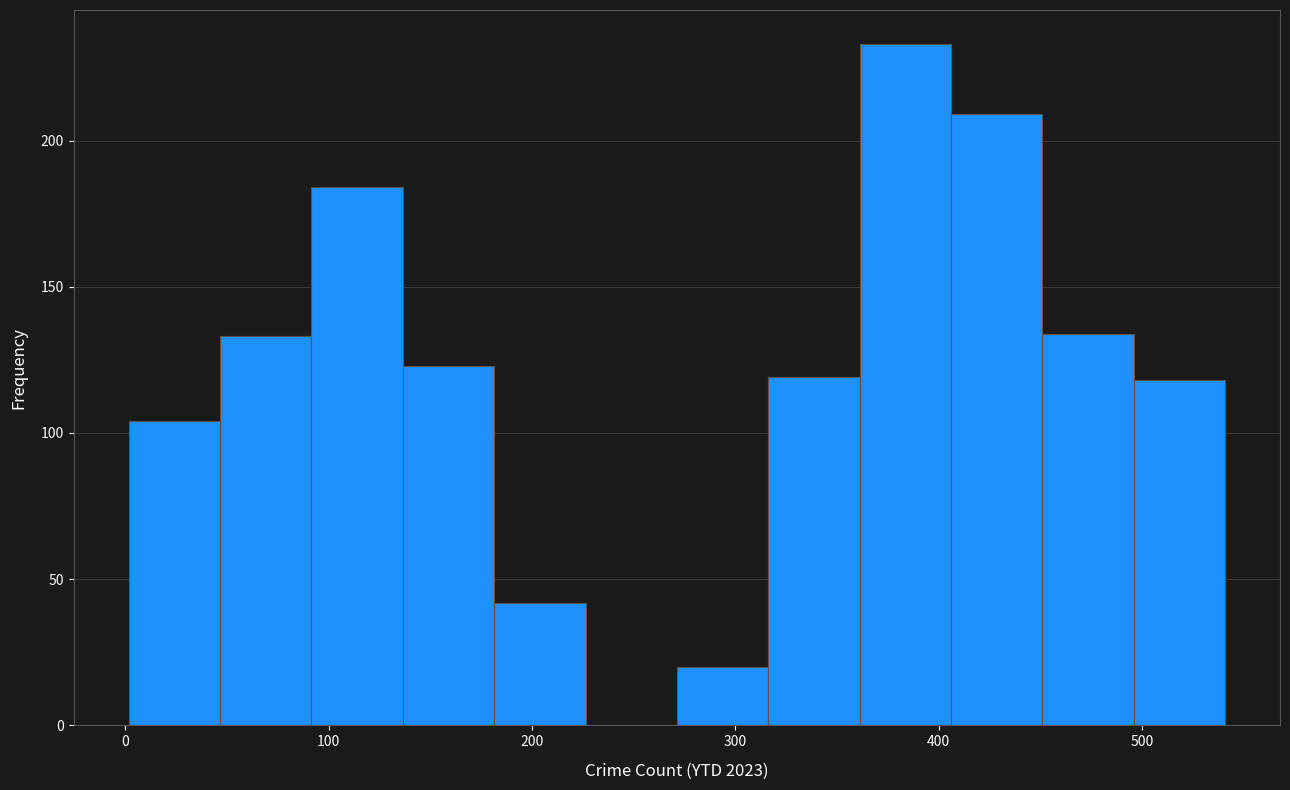

Reading left to right, transcribe this chart: for each bar, give the range it covers on the x-axis and its height. Neither the bar edges nor the heights are printed on the chart, so give them approximately, as read against the axes.

0 to 50: 105
50 to 90: 135
90 to 140: 185
140 to 180: 125
180 to 230: 40
230 to 270: 0
270 to 320: 20
320 to 360: 120
360 to 410: 235
410 to 450: 210
450 to 500: 135
500 to 540: 120